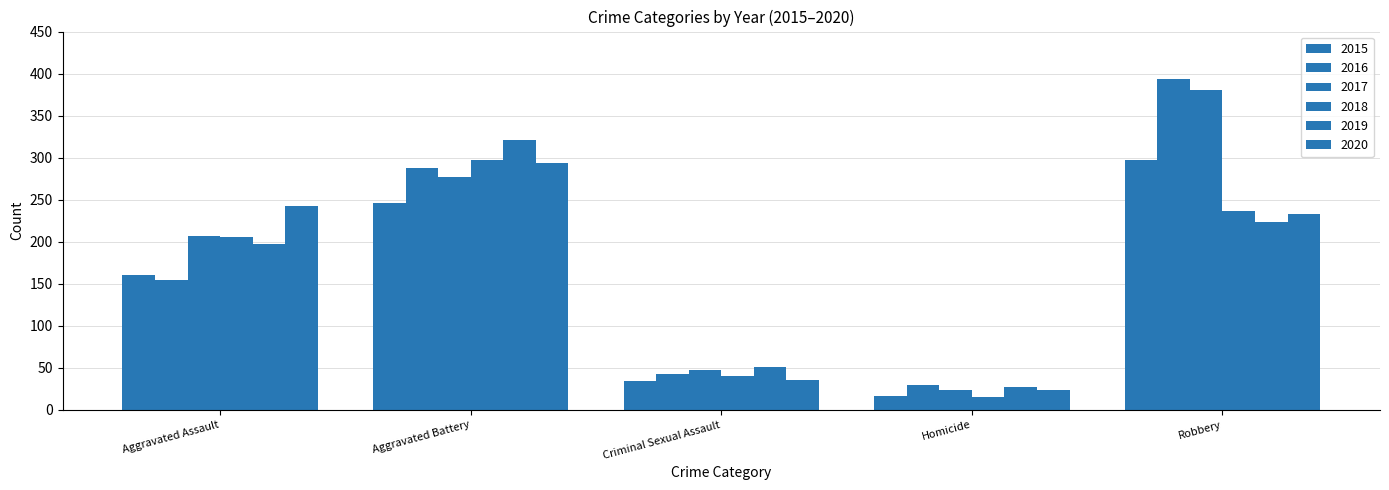

Reading right to left, list all the values displayed in this chart.

2015: Robbery=297	Homicide=17	Criminal Sexual Assault=34	Aggravated Battery=246	Aggravated Assault=160
2016: Robbery=394	Homicide=29	Criminal Sexual Assault=43	Aggravated Battery=288	Aggravated Assault=154
2017: Robbery=381	Homicide=24	Criminal Sexual Assault=47	Aggravated Battery=277	Aggravated Assault=207
2018: Robbery=237	Homicide=15	Criminal Sexual Assault=40	Aggravated Battery=297	Aggravated Assault=206
2019: Robbery=224	Homicide=27	Criminal Sexual Assault=51	Aggravated Battery=321	Aggravated Assault=197
2020: Robbery=233	Homicide=24	Criminal Sexual Assault=36	Aggravated Battery=294	Aggravated Assault=242